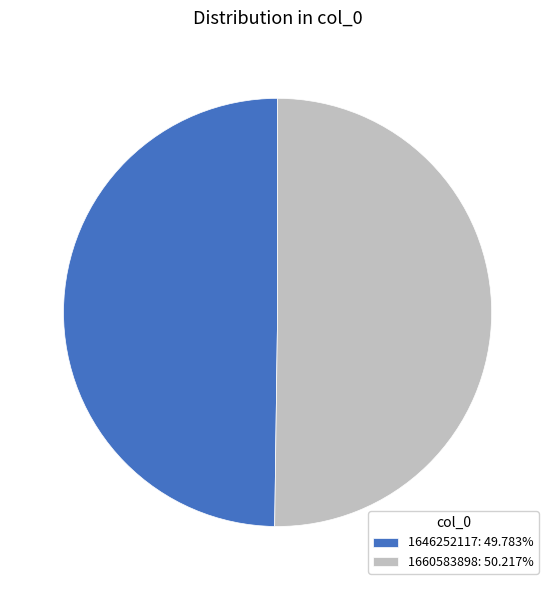

Is the sum of 1660583898: 50.217% and 1646252117: 49.783% greater than half?

Yes